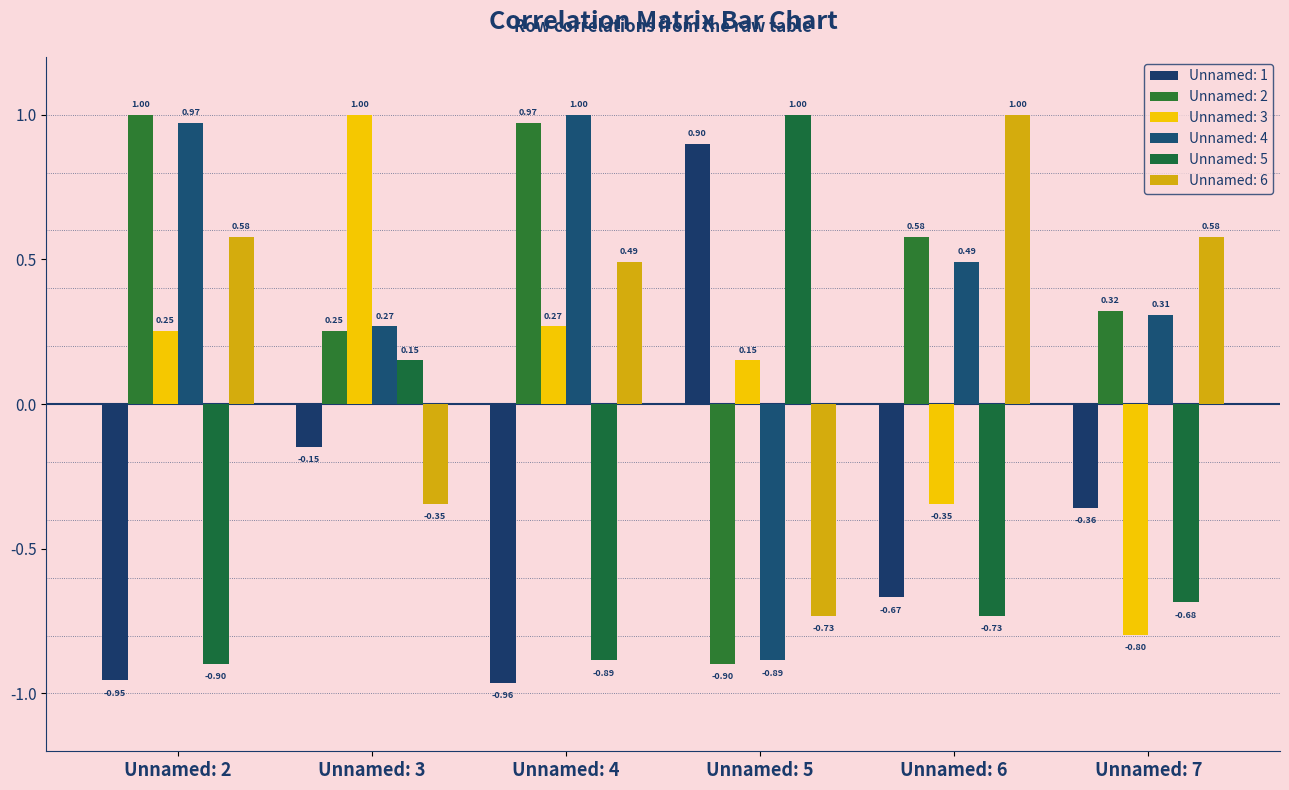

What is the spread (max minus min) of values at Unnamed: 3?

1.3